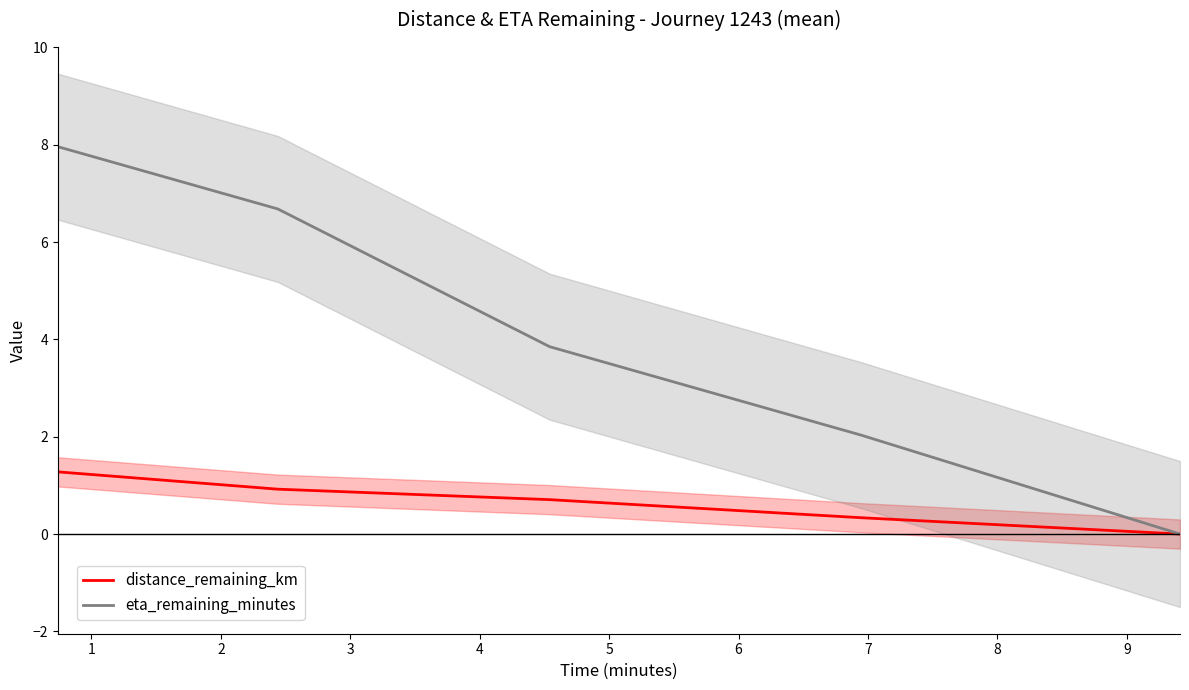

Reading right to left, extract all data points from this chart.

distance_remaining_km: 0.0	0.3	0.7	0.9	1.3
eta_remaining_minutes: 0.0	2.0	3.9	6.7	8.0